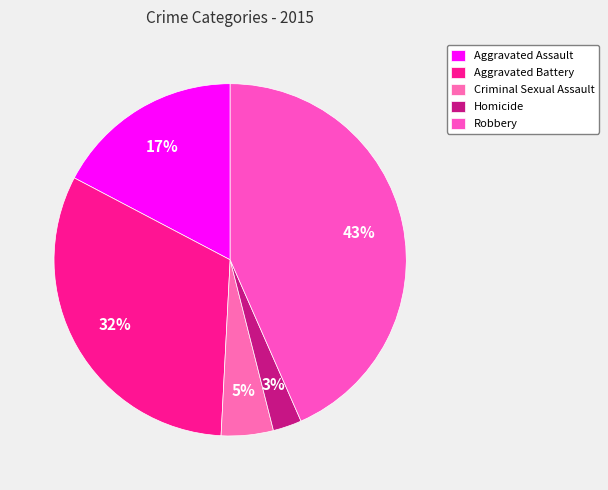

What percentage is the Robbery slice, to the nearest percent?

43%